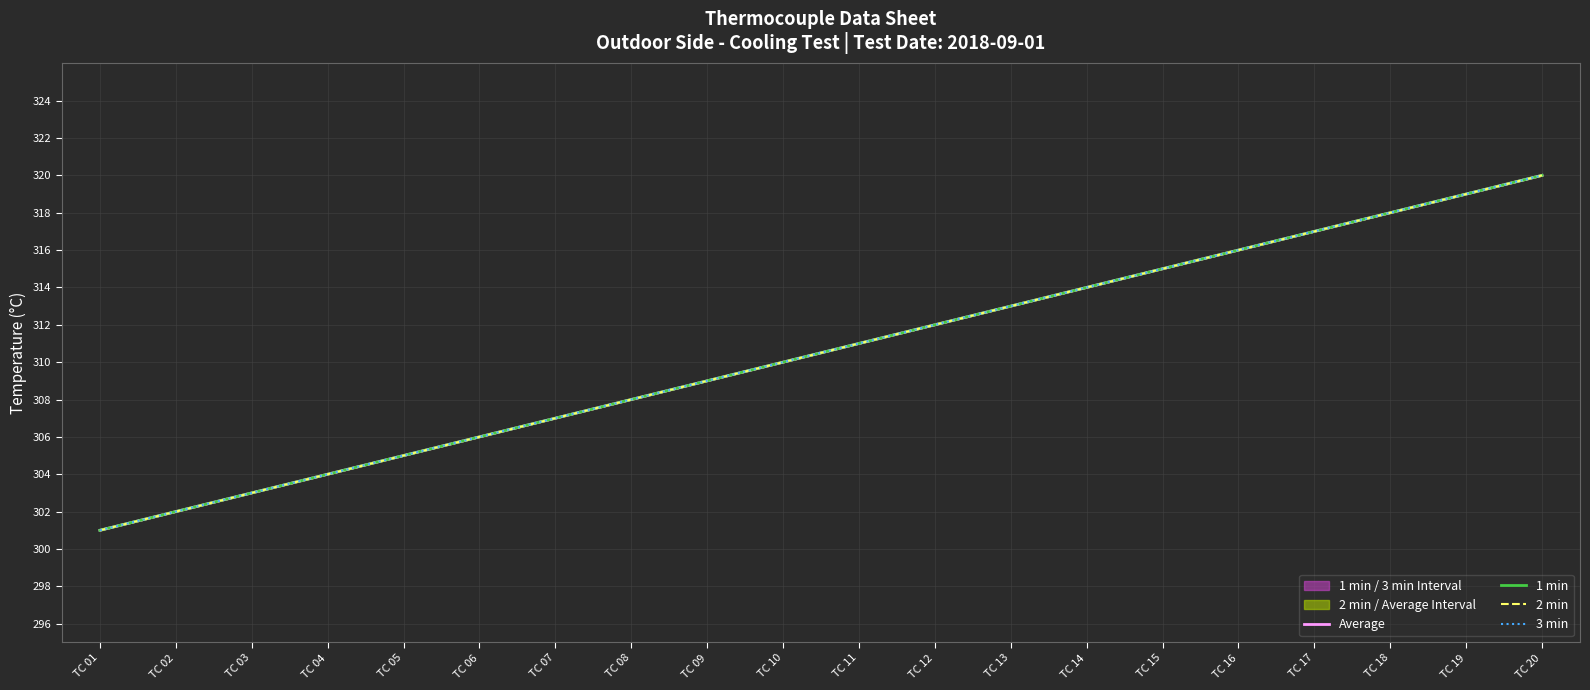

What is the sum of all 3 min values?

6210